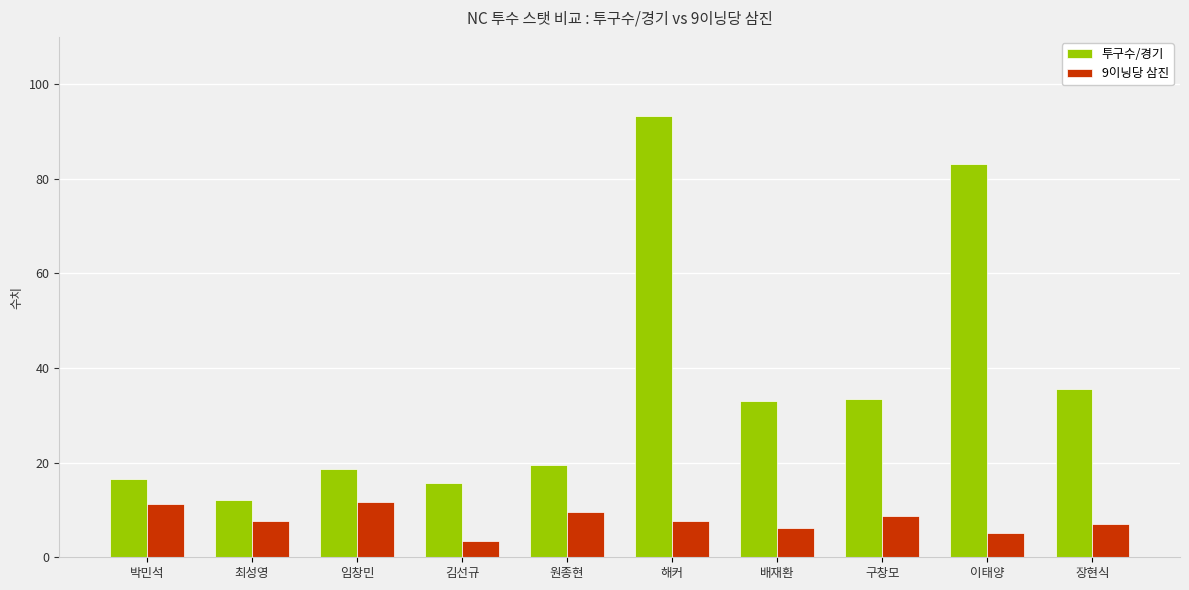

What is the approximate value of 9이닝당 삼진 at 원종현?

9.6